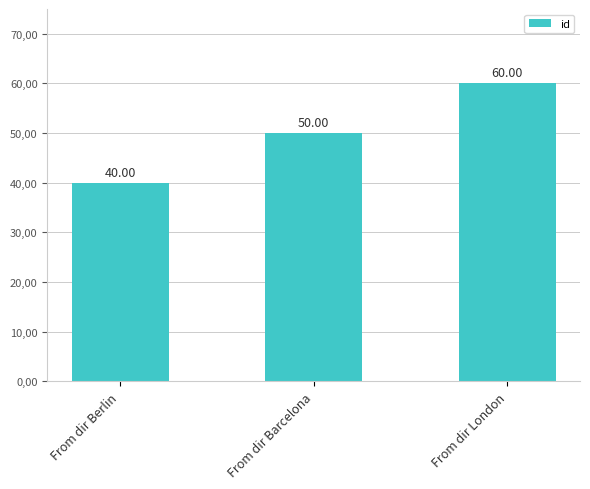

At which category does the chart reach its peak across all series?

From dir London